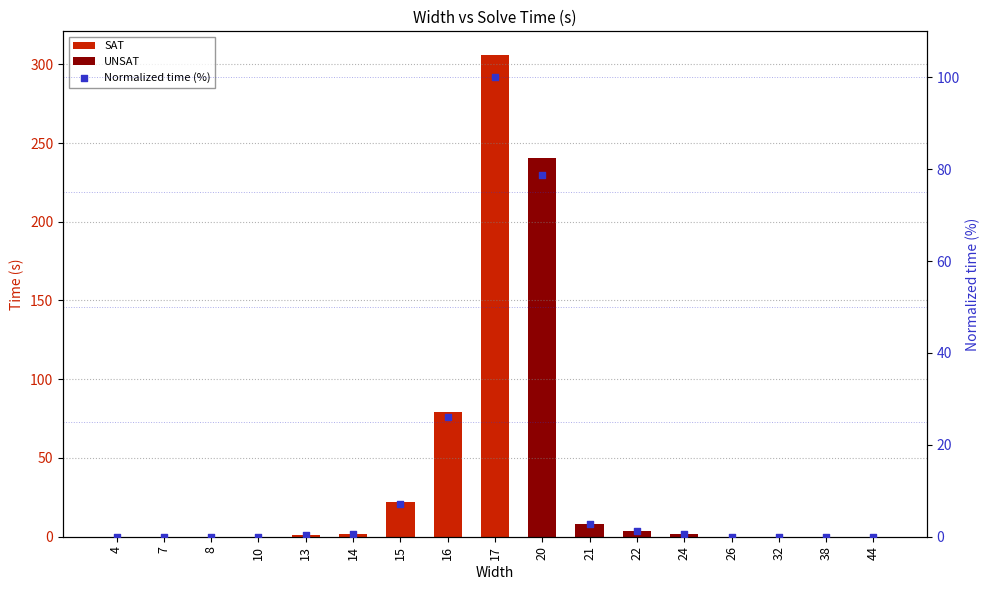

Between 38 and 44, which is larger?

44